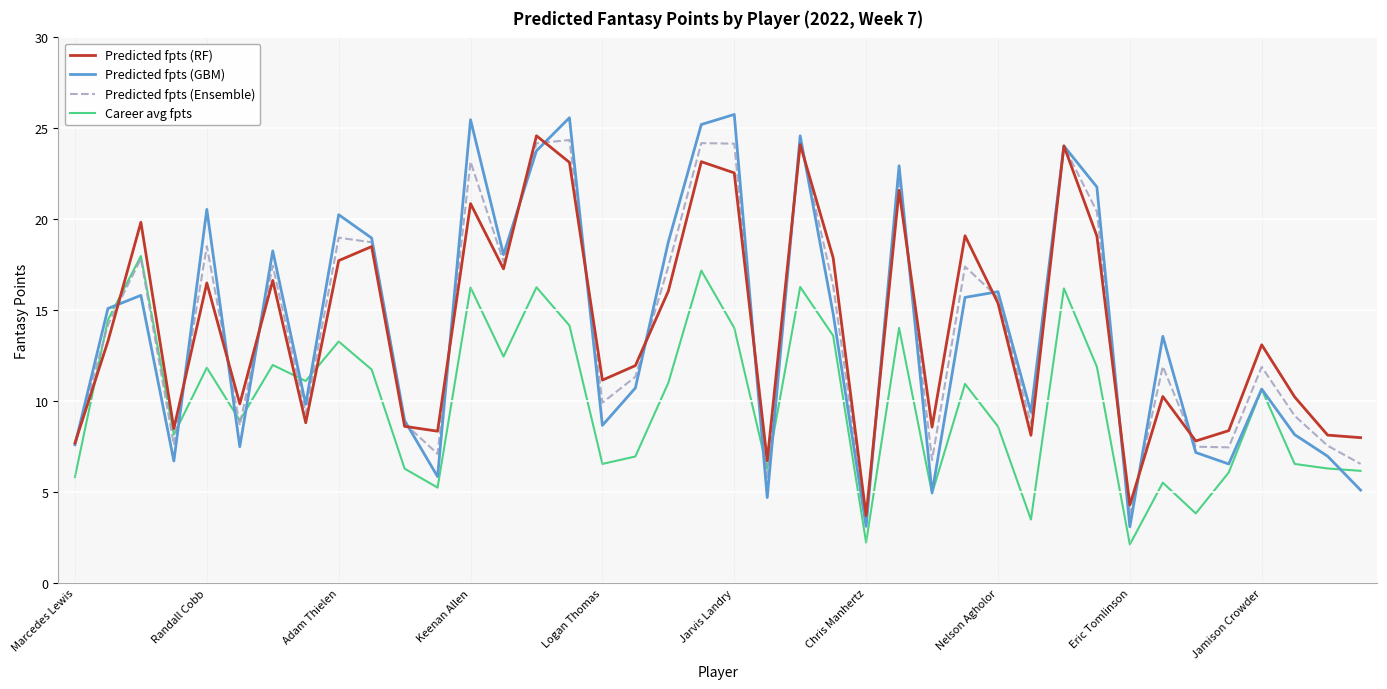

How many categories are shown in the chart?

40